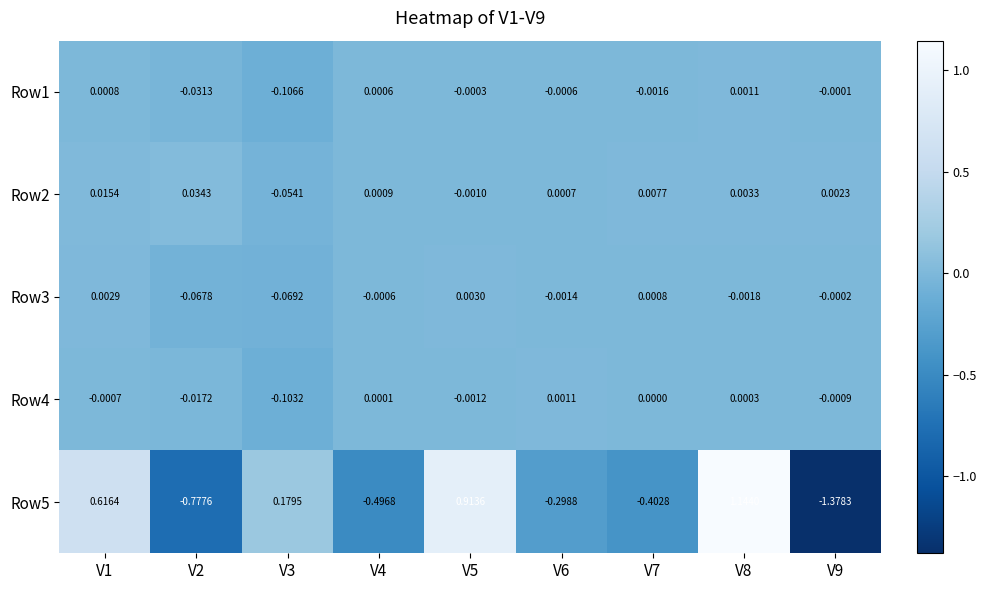

Is the value of Row5 at V3 greater than the value of Row1 at V7?

Yes